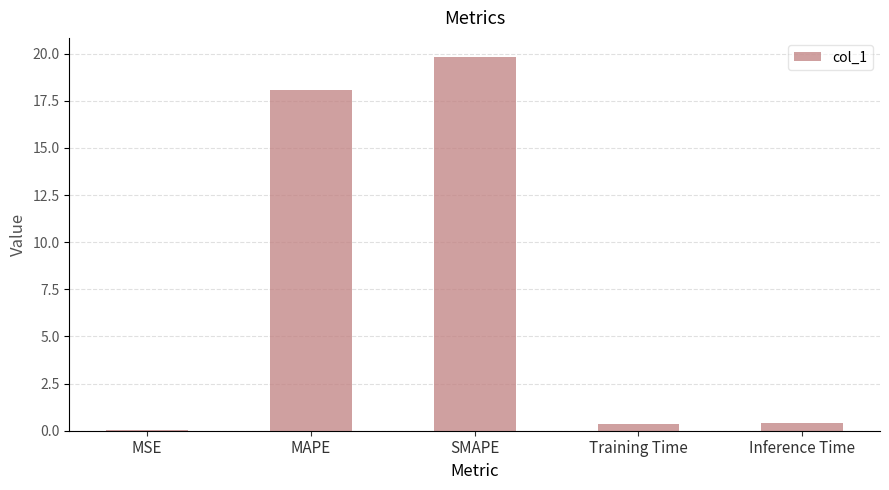

Which has a higher value, MAPE or Training Time?

MAPE